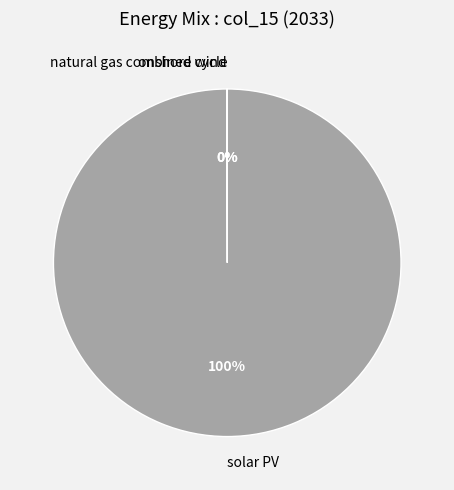

Is there a majority slice in this chart?

Yes